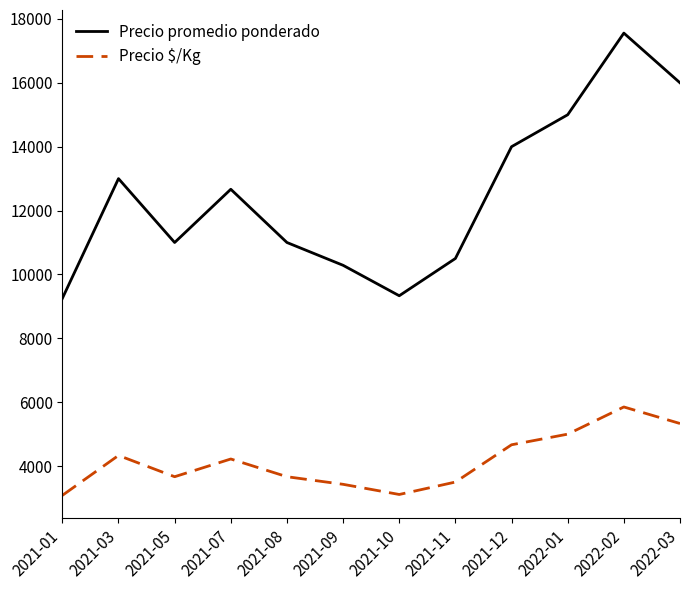

At which category does Precio $/Kg reach its first local valley?

2021-05